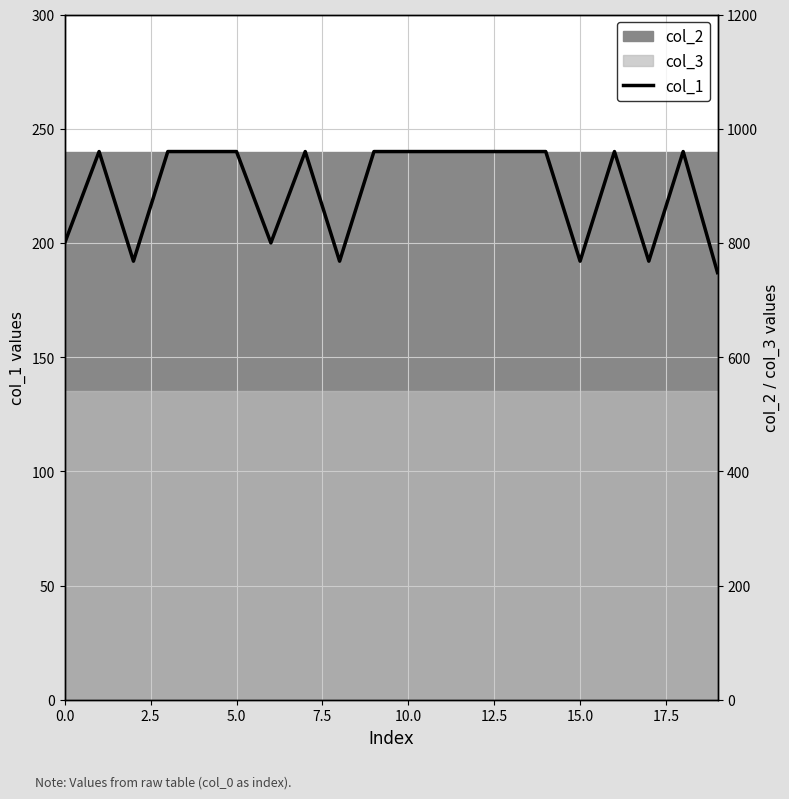

What is the value of the 3rd point from the left?

192